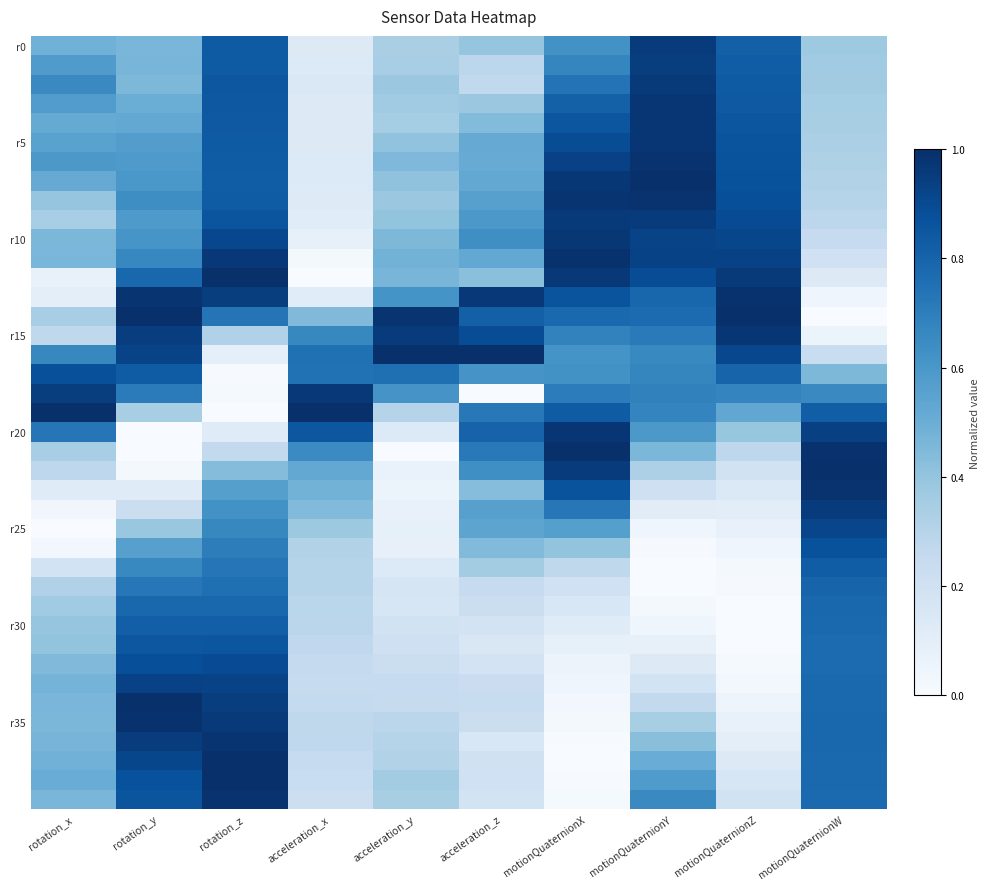

At which category is the sum across all series the highest?

rotation_z